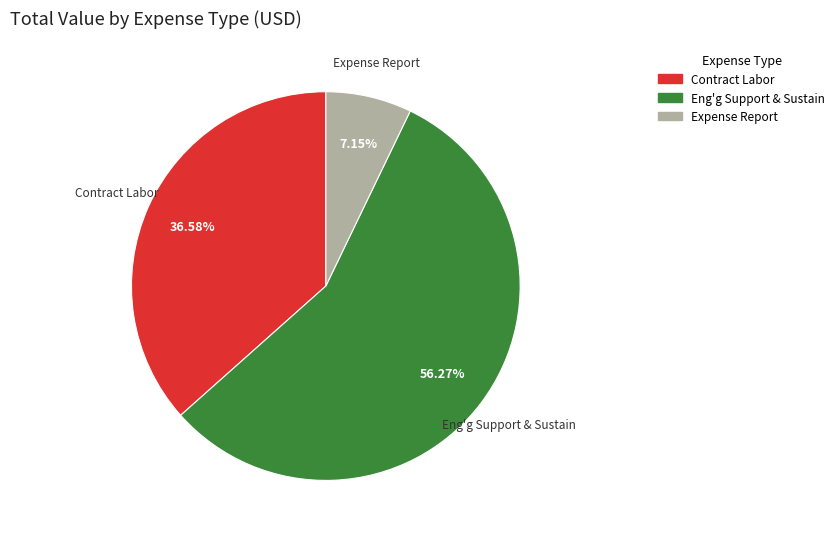

Is there any slice that represents more than half of the pie?

Yes